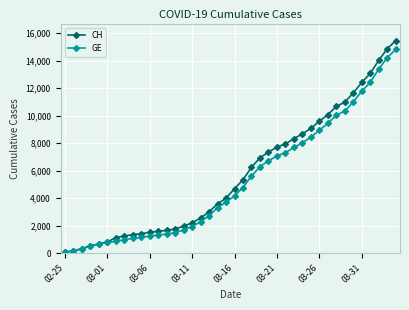

What is the highest value of the CH series?

15450